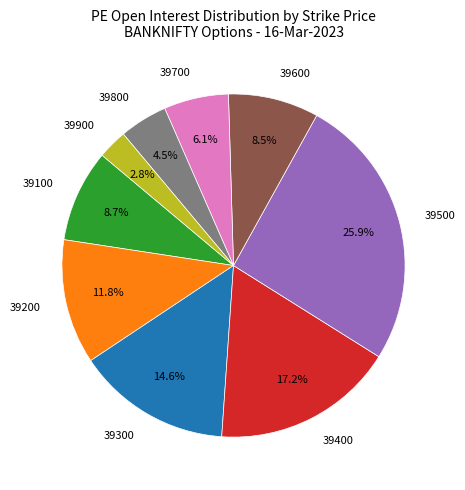

Between 39300 and 39500, which is larger?

39500